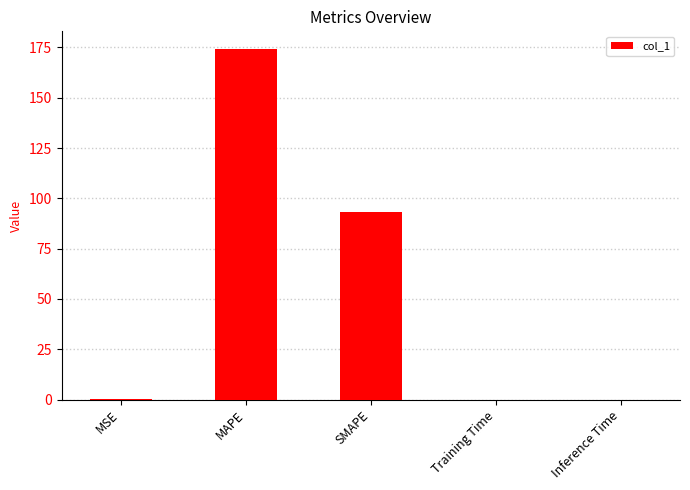

At which category does the chart reach its peak across all series?

MAPE